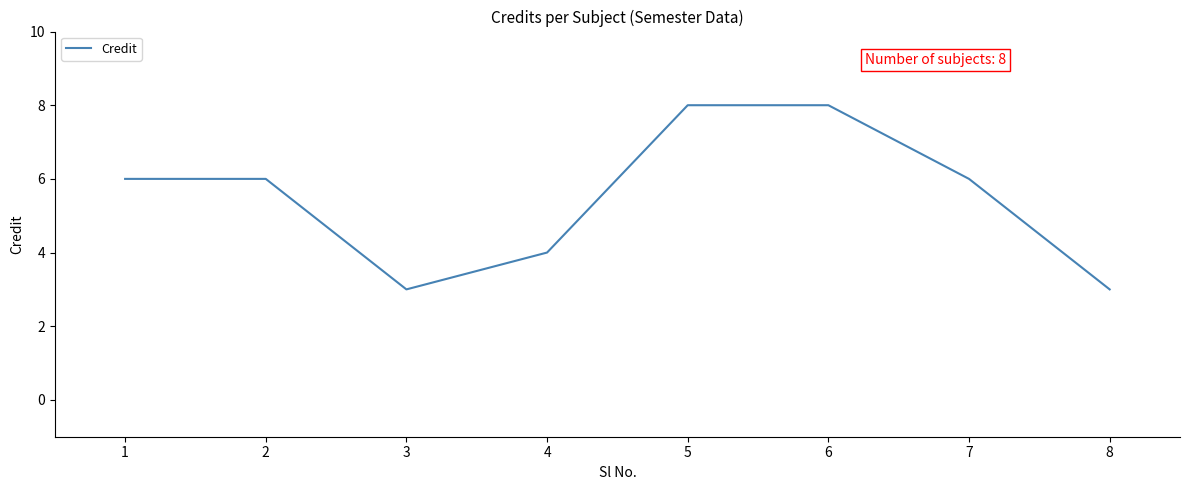

How many series are shown in this chart?

1